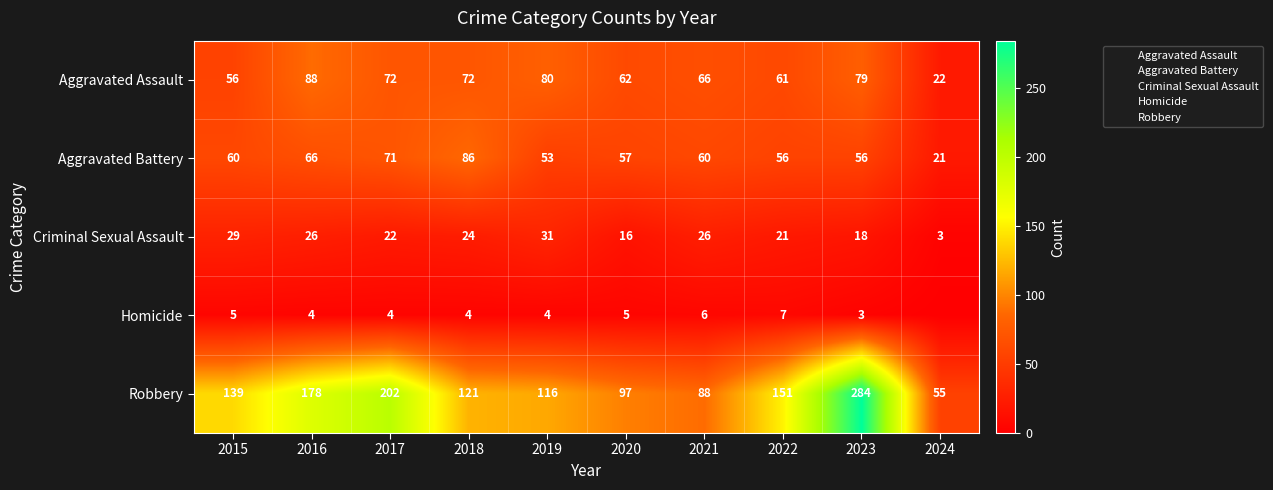

Between 2019 and 2024, which series saw the biggest shift?

Robbery